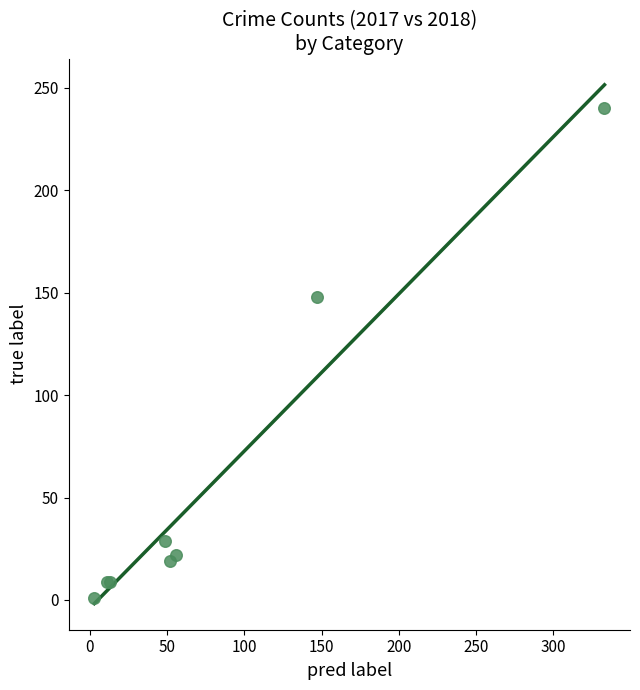

What Y value in the scatter plot is closest to 120?

148